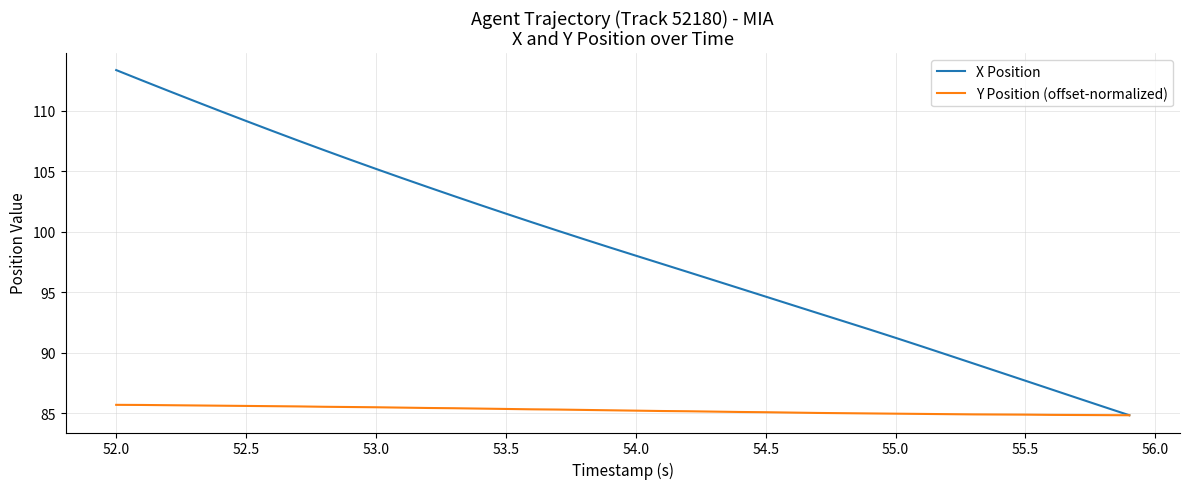

Rank the series by their average value, from highest to lowest.

X Position, Y Position (offset-normalized)